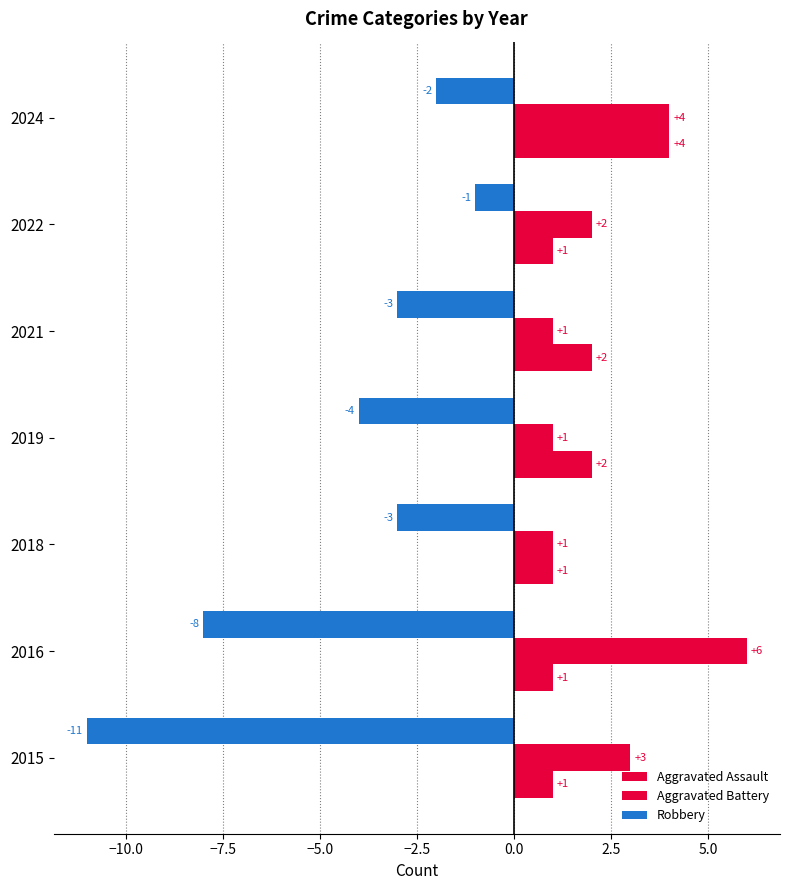

Count the number of data series in this chart.

3